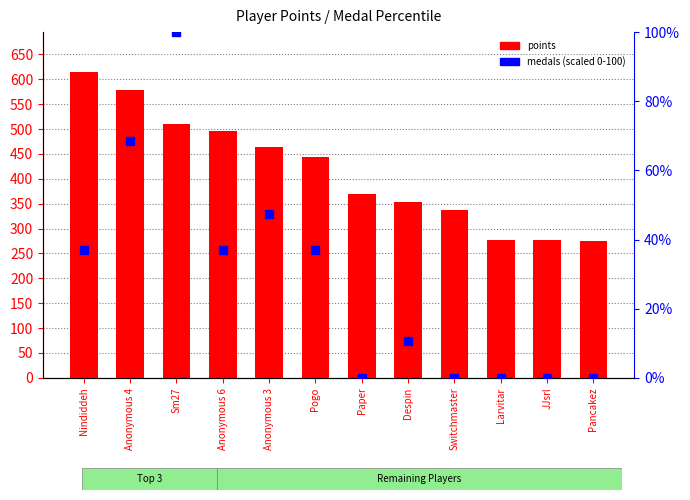

At which category is the sum across all series the highest?

Nindiddeh